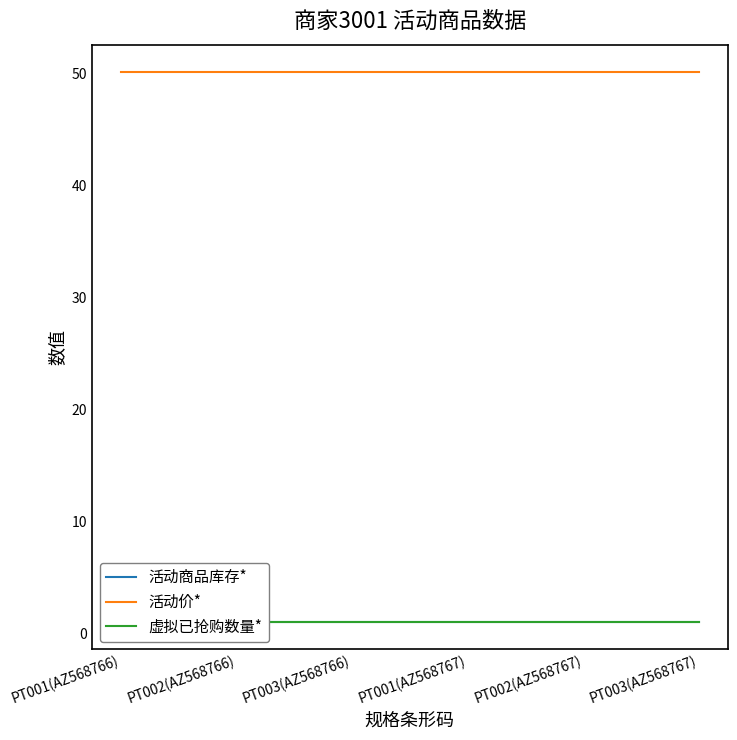

Which has a higher value, PT002(AZ568767) or PT001(AZ568767)?

PT002(AZ568767)